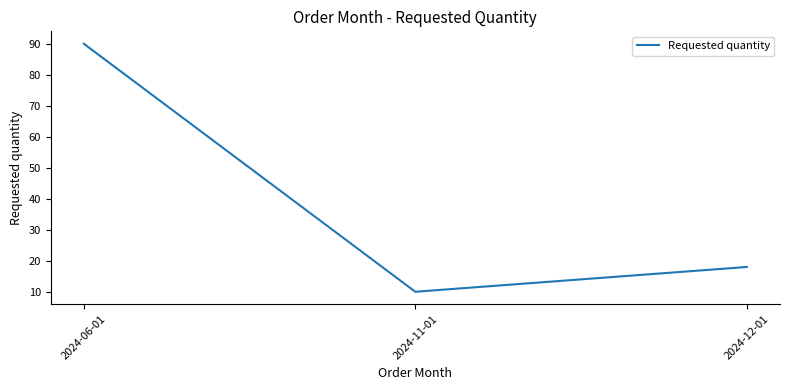

Reading left to right, extract all data points from this chart.

2024-06-01=90	2024-11-01=10	2024-12-01=18